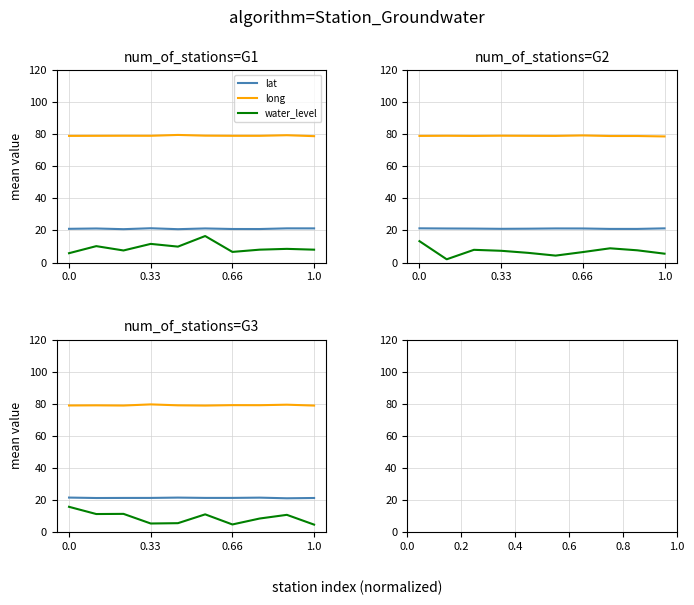

What is the sum of all water_level values?

88.4